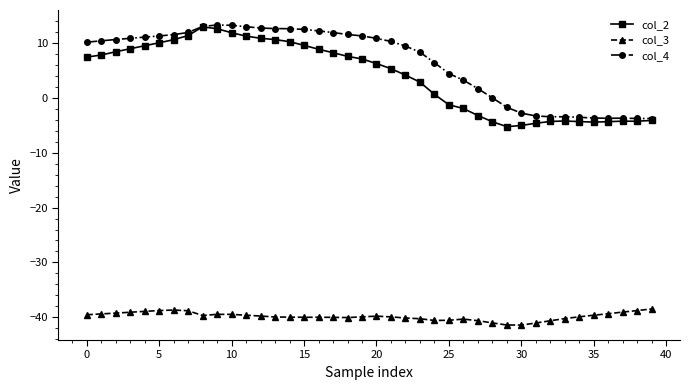

True or false: col_4 has more than 0 points higher than both neighbors.

True